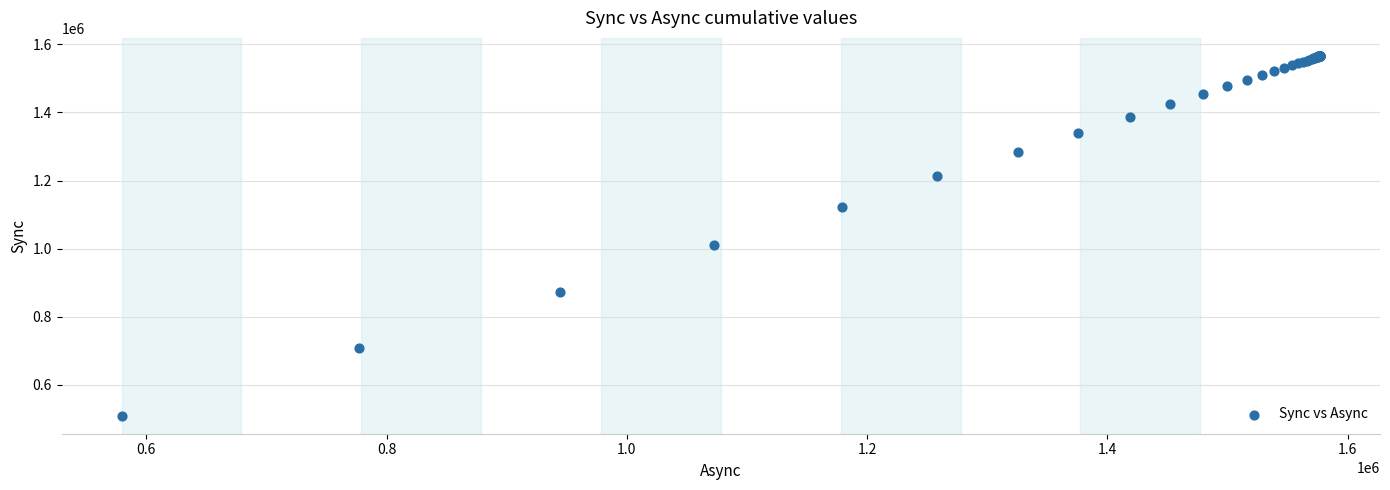

What Y value in the scatter plot is closest to 1037835?

1012080